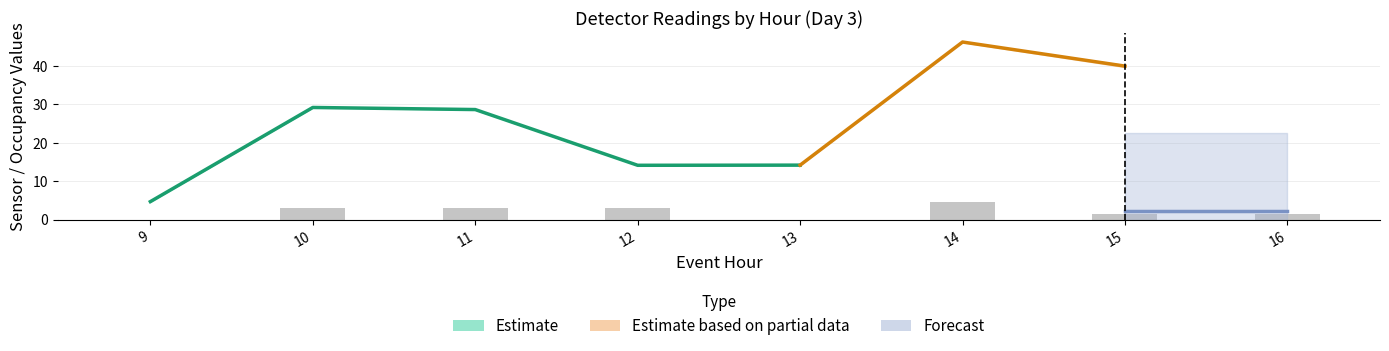

At which label does estim_nb_ocpnts reach its peak?

14